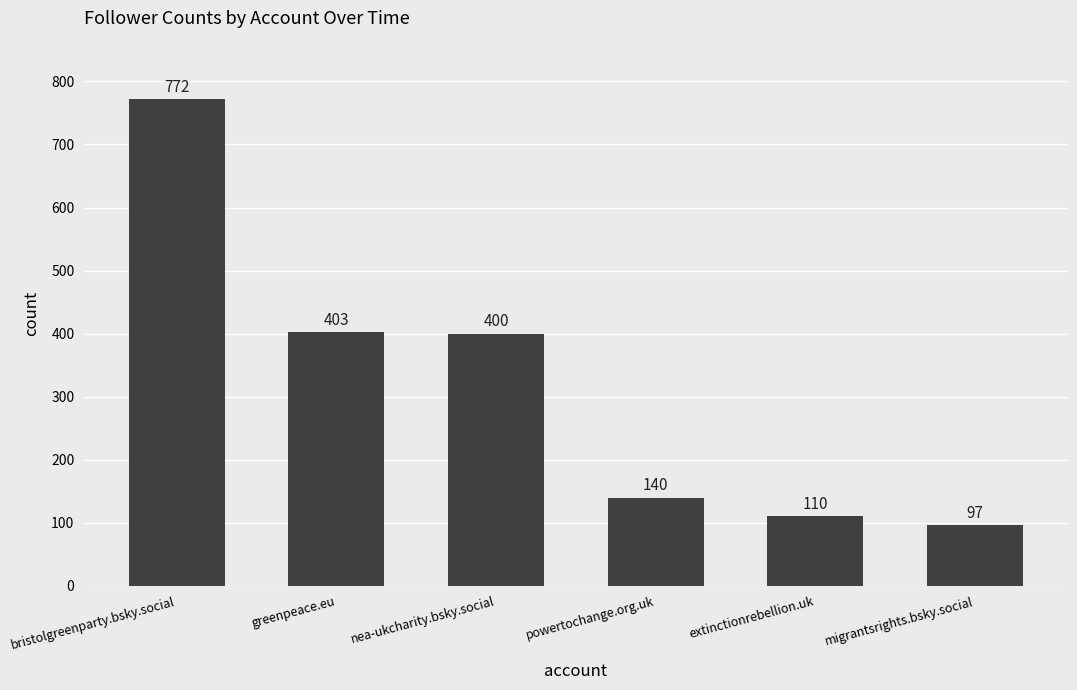

Rank the categories by value from highest to lowest.

bristolgreenparty.bsky.social, greenpeace.eu, nea-ukcharity.bsky.social, powertochange.org.uk, extinctionrebellion.uk, migrantsrights.bsky.social